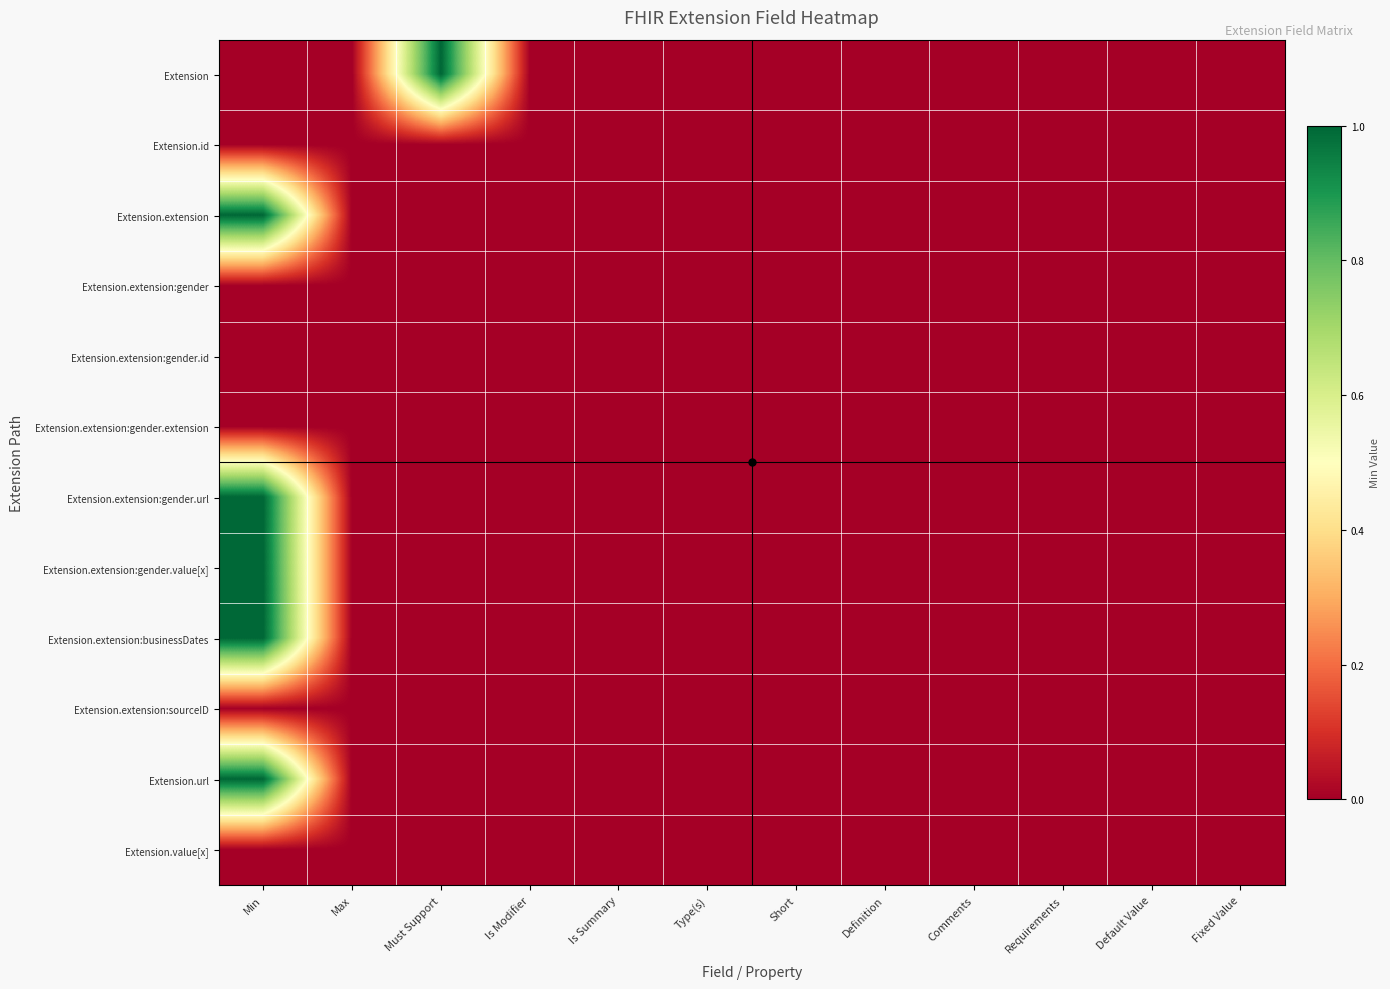

Reading right to left, transcribe all the data shown in this chart.

Extension: Fixed Value=0	Default Value=0	Requirements=0	Comments=0	Definition=0	Short=0	Type(s)=0	Is Summary=0	Is Modifier=0	Must Support=1	Max=0	Min=0
Extension.id: Fixed Value=0	Default Value=0	Requirements=0	Comments=0	Definition=0	Short=0	Type(s)=0	Is Summary=0	Is Modifier=0	Must Support=0	Max=0	Min=0
Extension.extension: Fixed Value=0	Default Value=0	Requirements=0	Comments=0	Definition=0	Short=0	Type(s)=0	Is Summary=0	Is Modifier=0	Must Support=0	Max=0	Min=1
Extension.extension:gender: Fixed Value=0	Default Value=0	Requirements=0	Comments=0	Definition=0	Short=0	Type(s)=0	Is Summary=0	Is Modifier=0	Must Support=0	Max=0	Min=0
Extension.extension:gender.id: Fixed Value=0	Default Value=0	Requirements=0	Comments=0	Definition=0	Short=0	Type(s)=0	Is Summary=0	Is Modifier=0	Must Support=0	Max=0	Min=0
Extension.extension:gender.extension: Fixed Value=0	Default Value=0	Requirements=0	Comments=0	Definition=0	Short=0	Type(s)=0	Is Summary=0	Is Modifier=0	Must Support=0	Max=0	Min=0
Extension.extension:gender.url: Fixed Value=0	Default Value=0	Requirements=0	Comments=0	Definition=0	Short=0	Type(s)=0	Is Summary=0	Is Modifier=0	Must Support=0	Max=0	Min=1
Extension.extension:gender.value[x]: Fixed Value=0	Default Value=0	Requirements=0	Comments=0	Definition=0	Short=0	Type(s)=0	Is Summary=0	Is Modifier=0	Must Support=0	Max=0	Min=1
Extension.extension:businessDates: Fixed Value=0	Default Value=0	Requirements=0	Comments=0	Definition=0	Short=0	Type(s)=0	Is Summary=0	Is Modifier=0	Must Support=0	Max=0	Min=1
Extension.extension:sourceID: Fixed Value=0	Default Value=0	Requirements=0	Comments=0	Definition=0	Short=0	Type(s)=0	Is Summary=0	Is Modifier=0	Must Support=0	Max=0	Min=0
Extension.url: Fixed Value=0	Default Value=0	Requirements=0	Comments=0	Definition=0	Short=0	Type(s)=0	Is Summary=0	Is Modifier=0	Must Support=0	Max=0	Min=1
Extension.value[x]: Fixed Value=0	Default Value=0	Requirements=0	Comments=0	Definition=0	Short=0	Type(s)=0	Is Summary=0	Is Modifier=0	Must Support=0	Max=0	Min=0